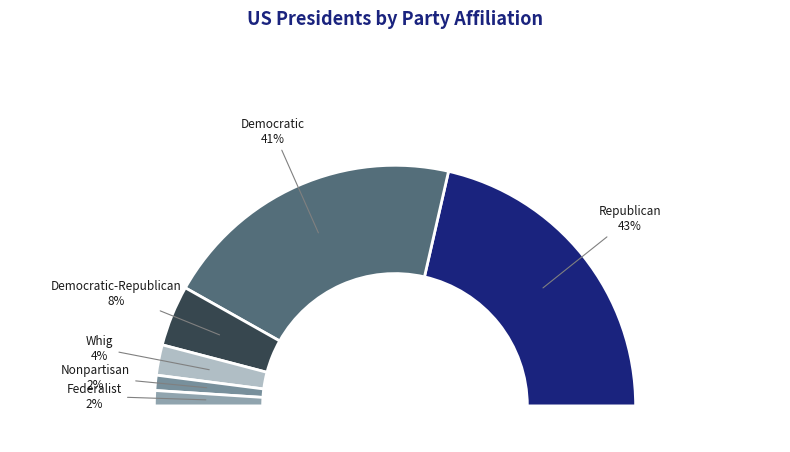

Does Democratic-Republican represent more than half of the total?

No